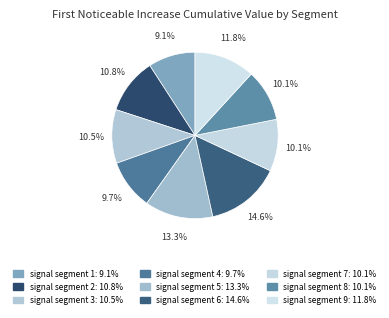

Combined, do signal segment 7 and signal segment 5 account for over 50%?

No